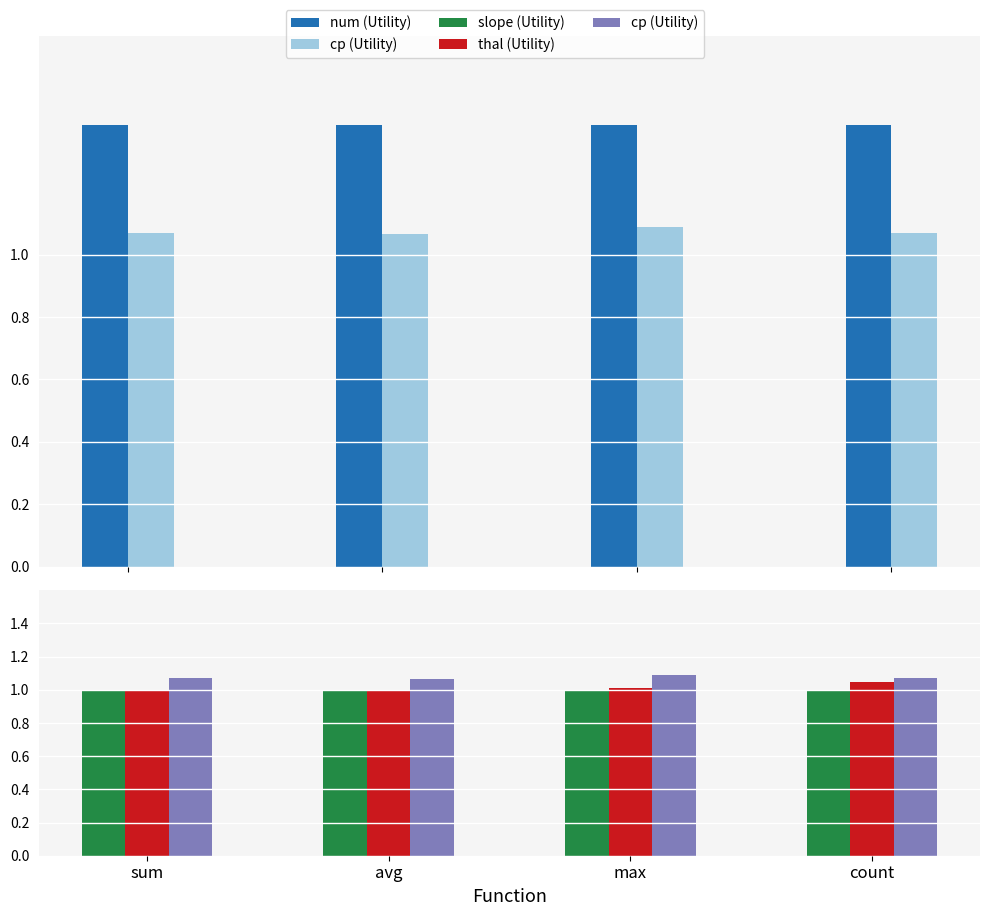

Where is thal (Utility) nearest to the value 1?

sum